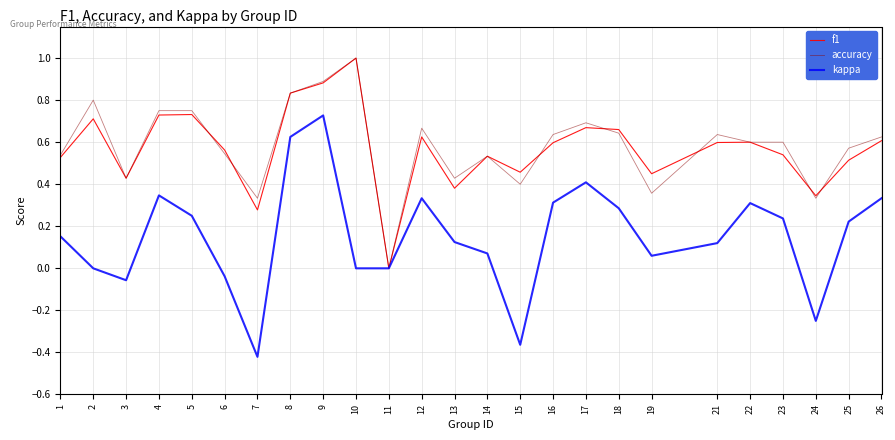

Which series has the largest range (max minus min)?

kappa